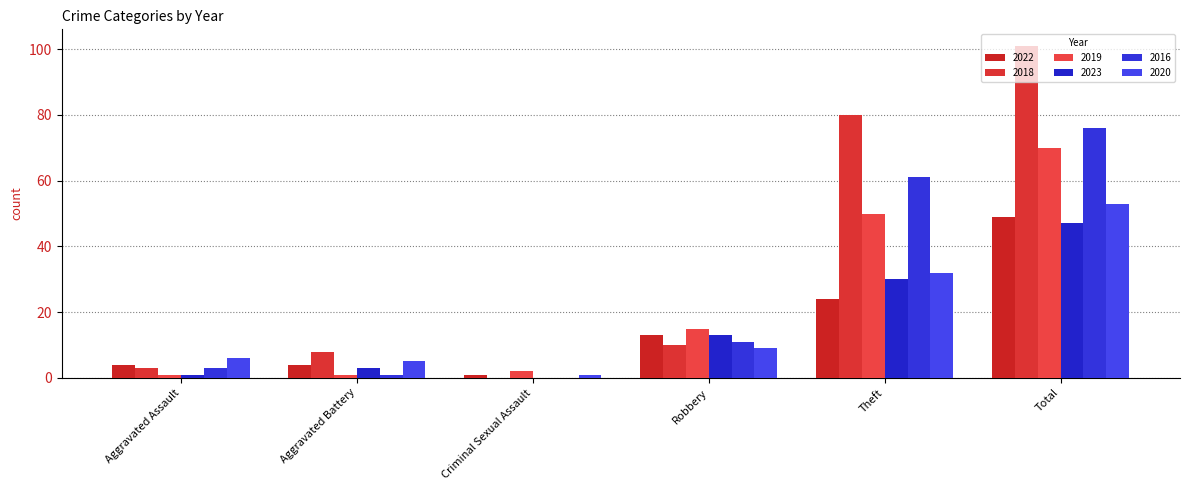

What position from the left is Total?

6